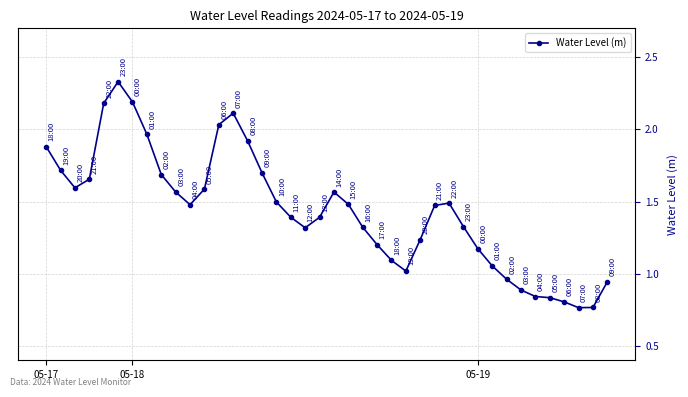

What is the sum of all values?

57.4